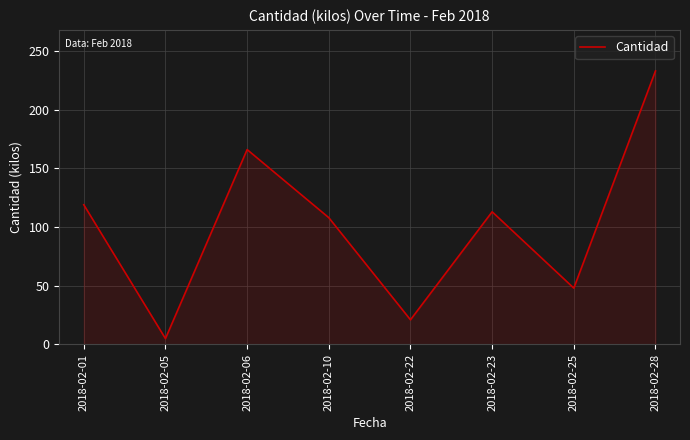

Count the number of data series in this chart.

1